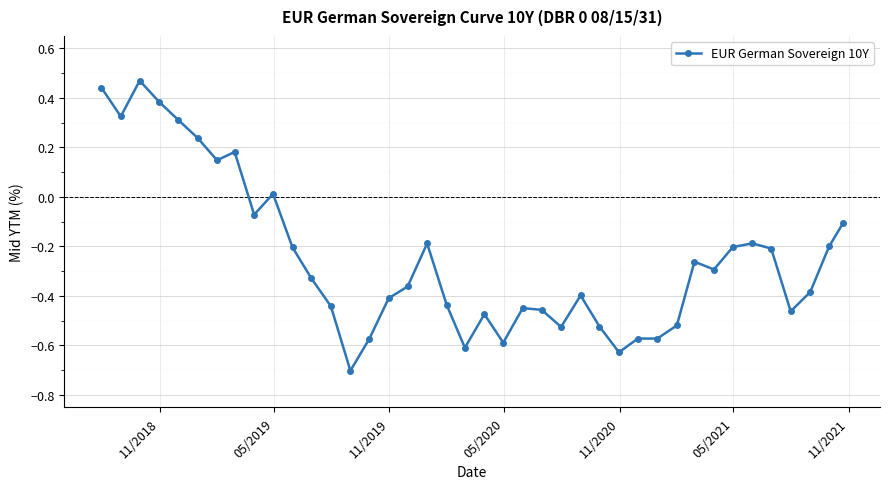

True or false: the data has more than 0 interior local peaks.

True